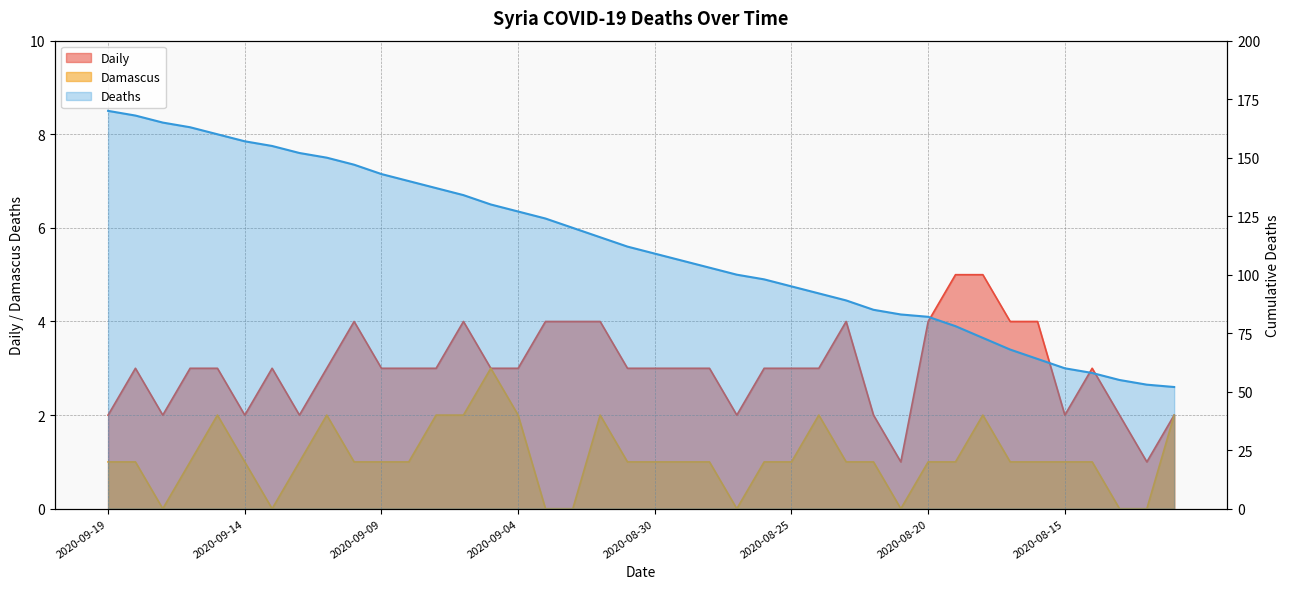

Is the value of Damascus at 2020-08-22 greater than the value of Deaths at 2020-09-07?

No